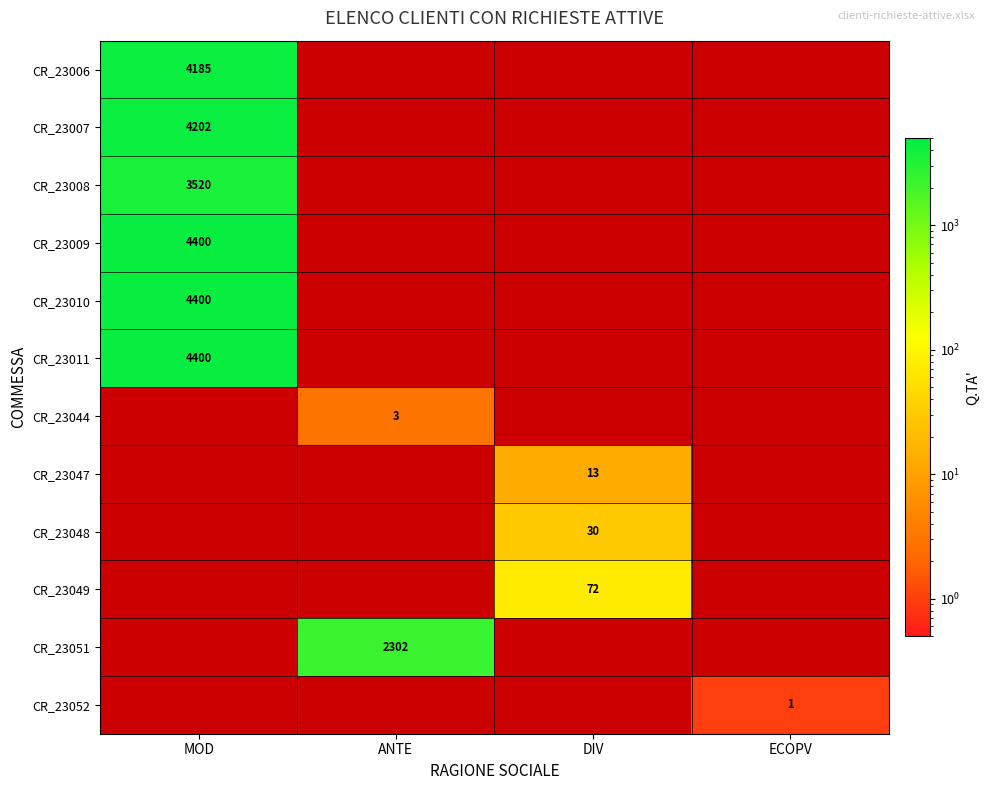

The value of CR_23051 at ANTE is 3980. True or false?

False